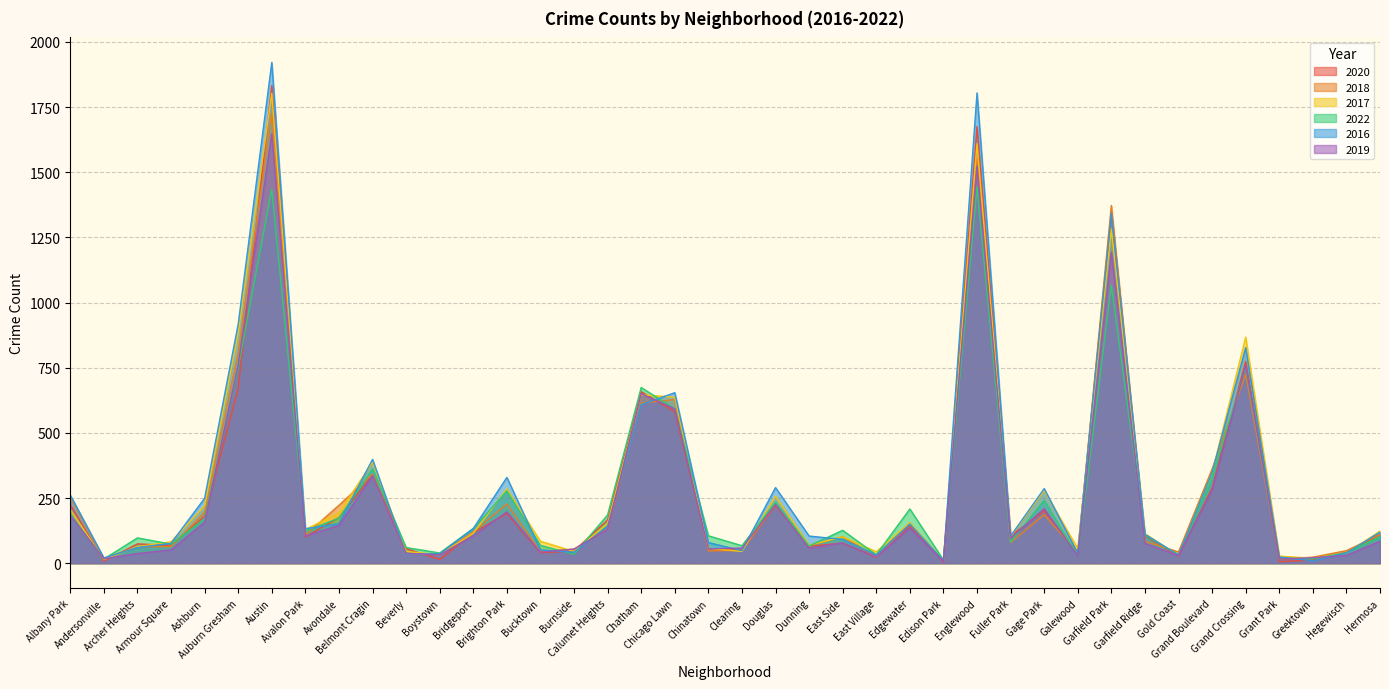

At which category does 2022 reach its first local valley?

Andersonville